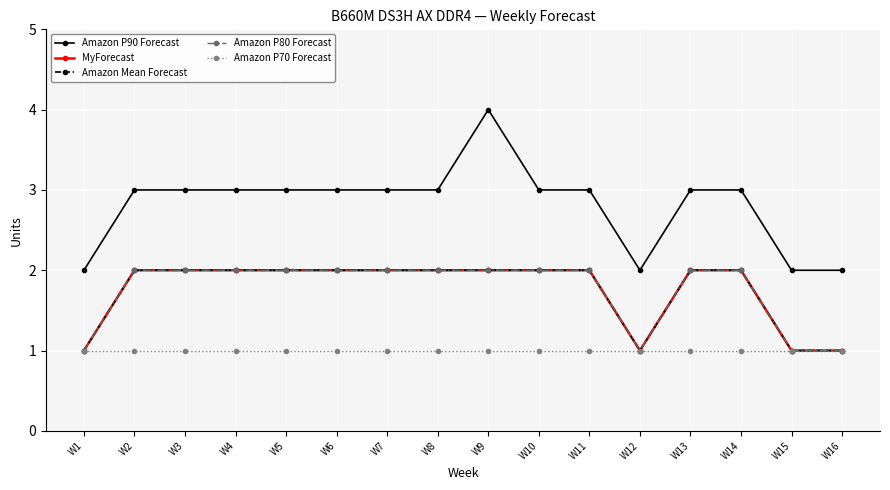

Rank the categories by MyForecast value from highest to lowest.

W2, W3, W4, W5, W6, W7, W8, W9, W10, W11, W13, W14, W1, W12, W15, W16